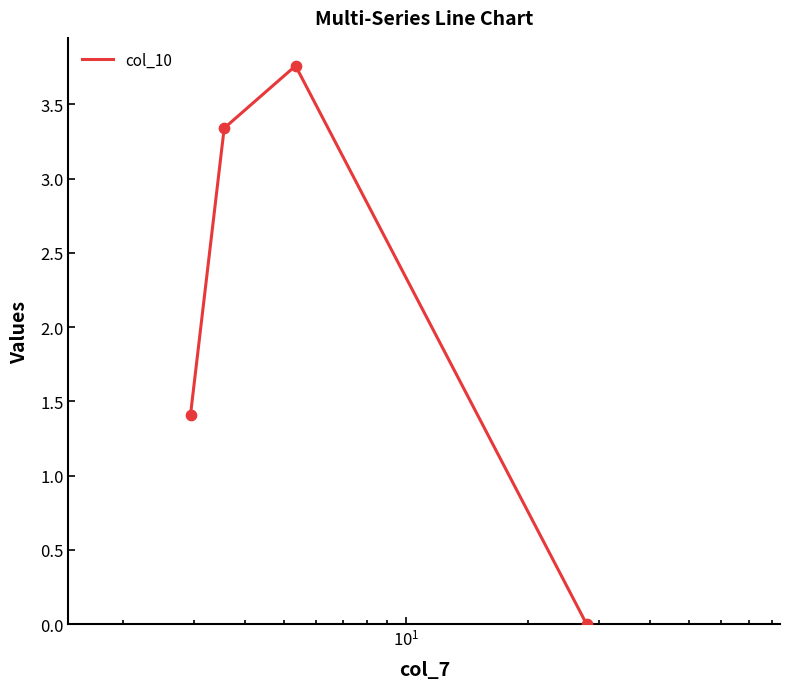

True or false: the data has more than 0 interior local peaks.

True